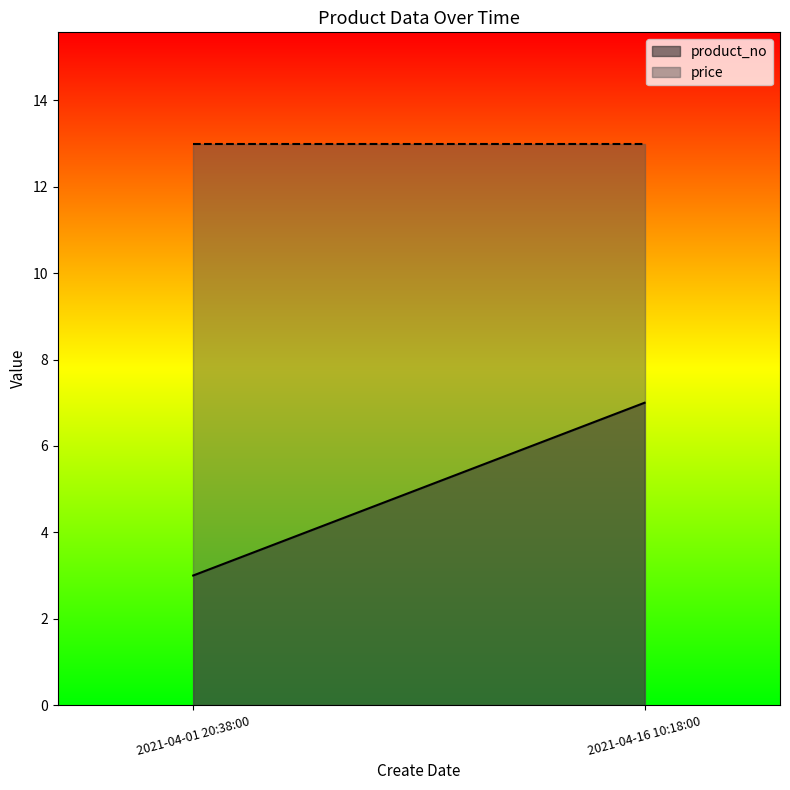

Is it true that product_no equals 1.8 at 2021-04-16 10:18:00?

False